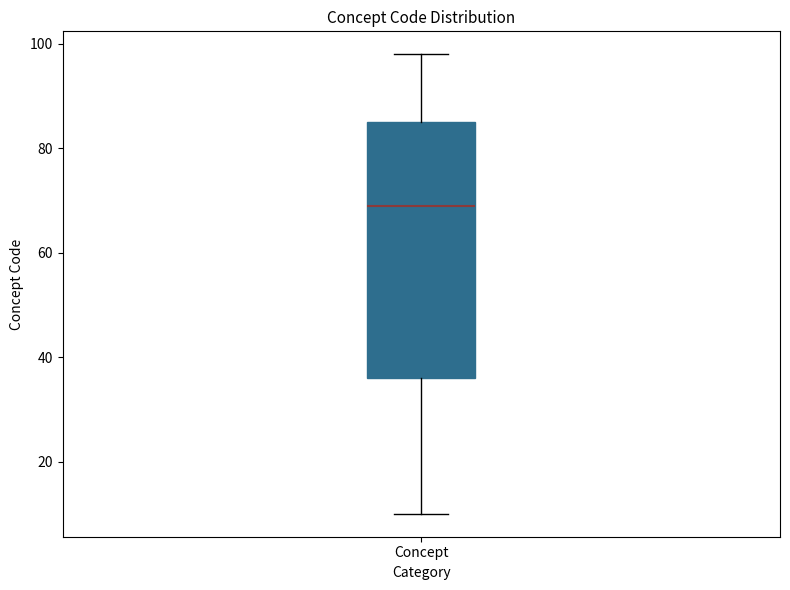

Read this box plot against the y-axis: the position of the median line, the range covered by the box, and the ends of both whiskers. The values are not printed on the chart, so give them approximately, as read against the axis.

median 70, box 36 to 86, whiskers 10 to 98